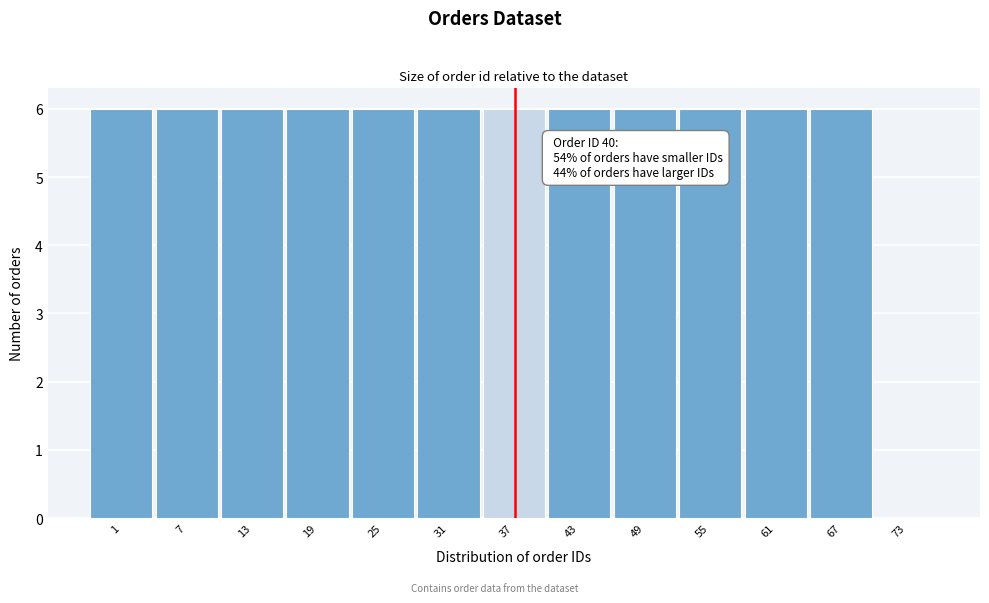

Reading left to right, extract all data points from this chart.

1=6	7=6	13=6	19=6	25=6	31=6	37=6	43=6	49=6	55=6	61=6	67=6	73=0